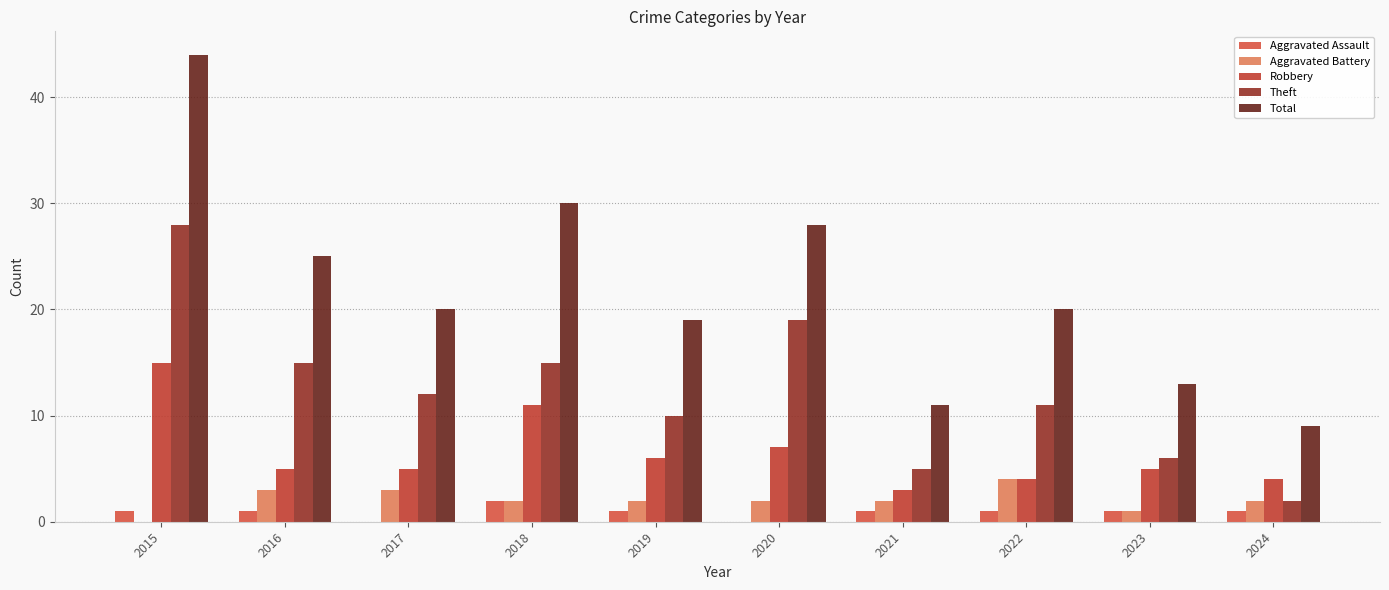

What is the sum of the Robbery values at 2015 and 2024?

19